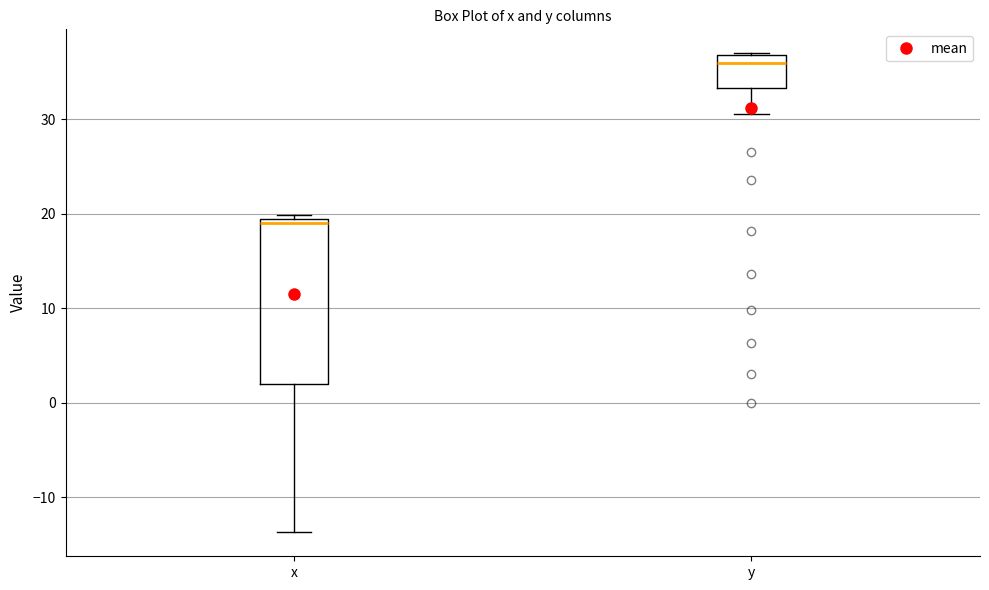

Reading left to right, read every box against the y-axis: the position of its median line, the range the box covers, and the ends of its whiskers. The values are not printed on the chart, so give them approximately, as read against the axis.

x: median 19 (just below the box's upper edge), box 2 to 19, whiskers -14 to 20
y: median 36, box 33 to 37, whiskers 31 to 37